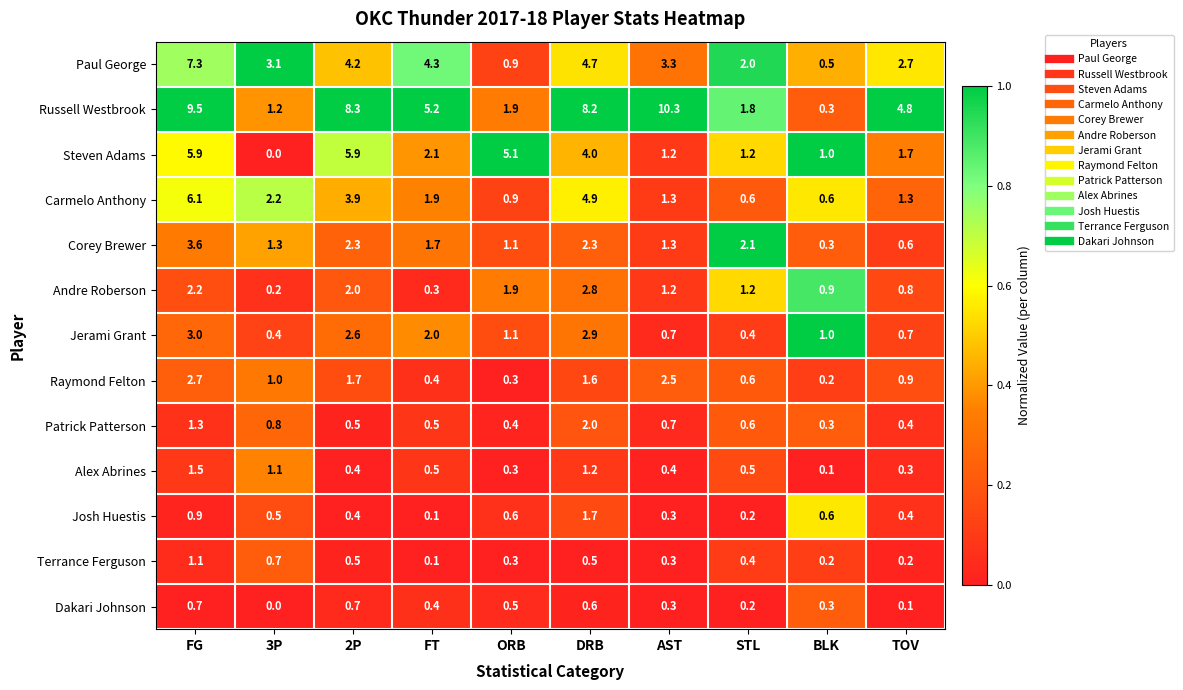

List the series in order of their peak value, lowest first.

Dakari Johnson, Terrance Ferguson, Alex Abrines, Josh Huestis, Patrick Patterson, Raymond Felton, Andre Roberson, Jerami Grant, Corey Brewer, Steven Adams, Carmelo Anthony, Paul George, Russell Westbrook